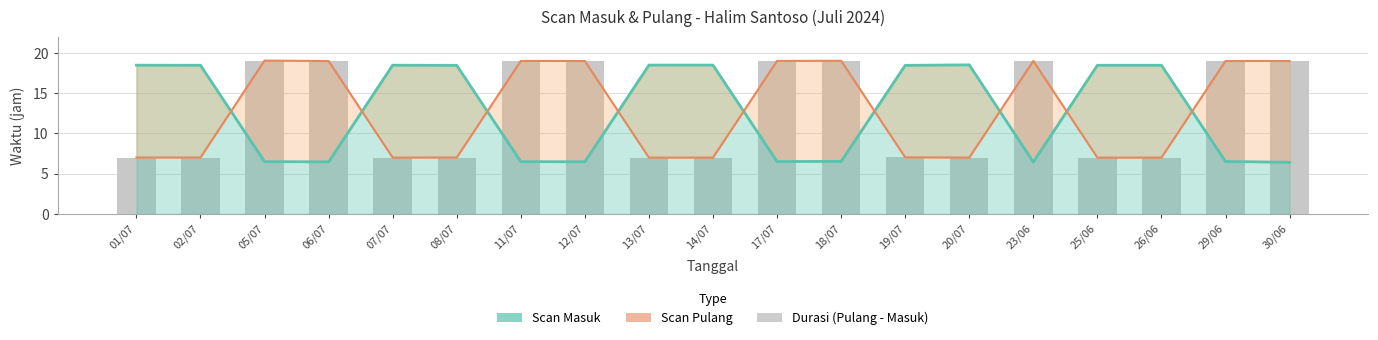

Which series changed the most between 17/07 and 26/06?

Scan Pulang